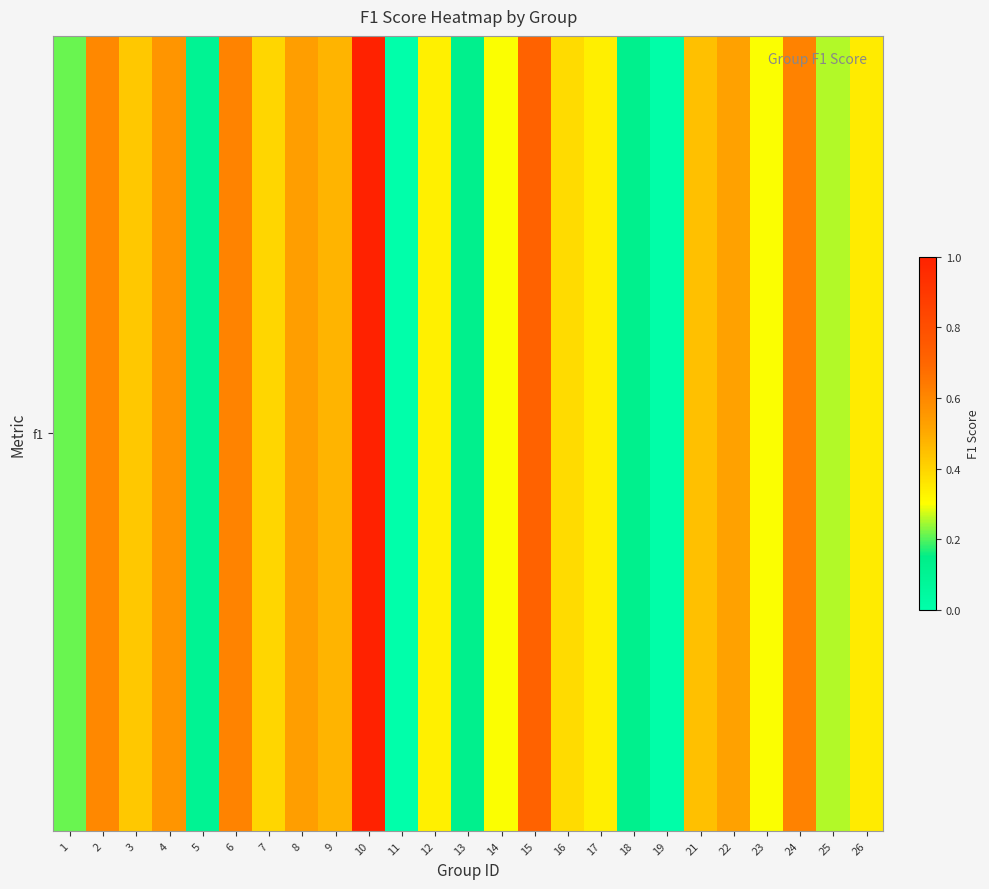

What is the average value?

0.4